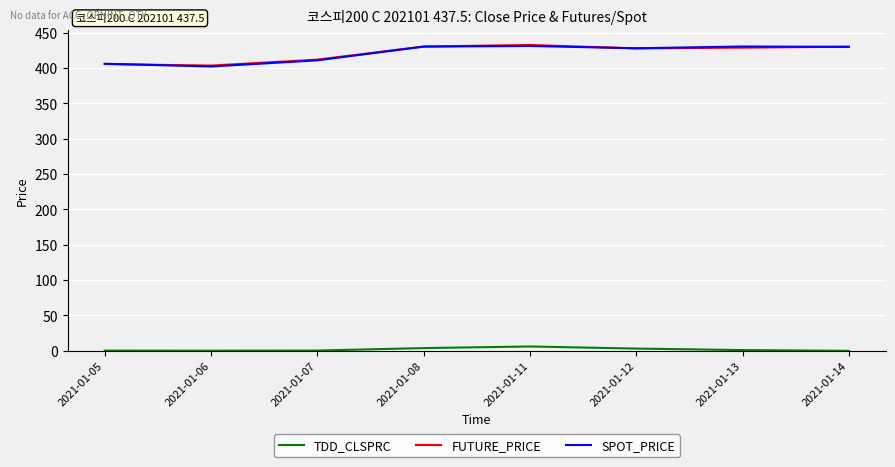

Is it true that TDD_CLSPRC equals 1.1 at 2021-01-13?

True